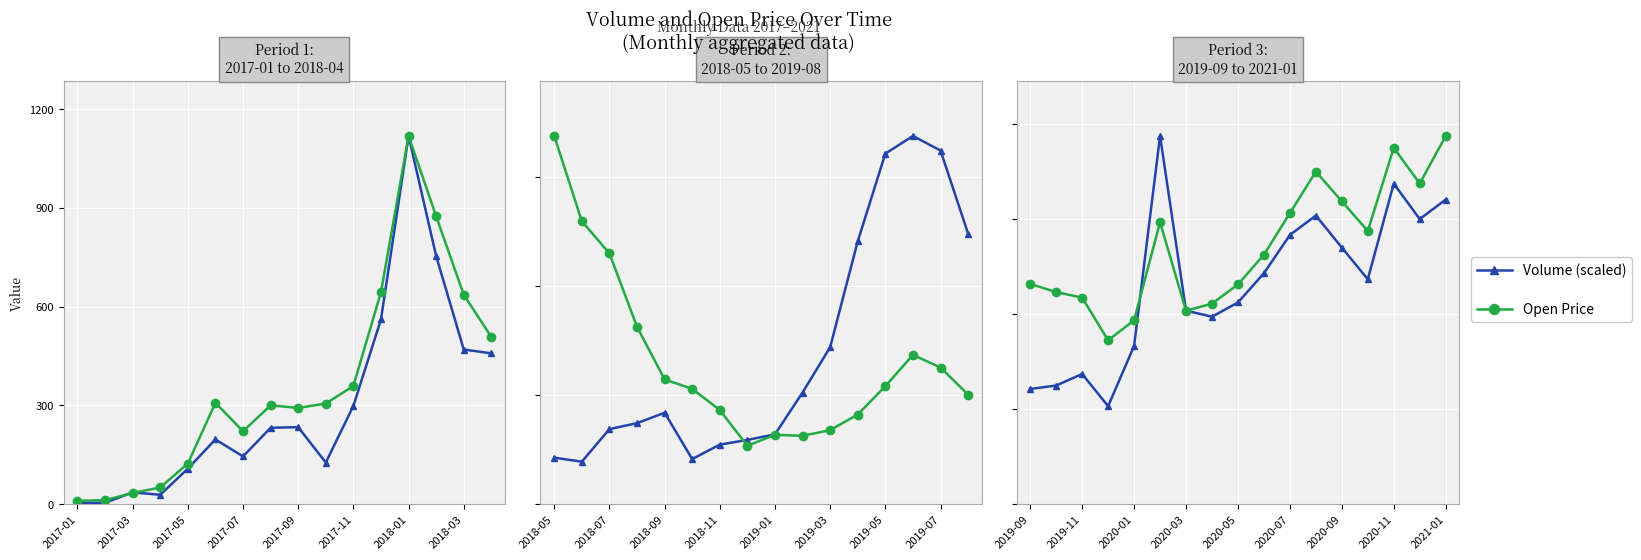

Which series ends up on top after the final intersection of Volume (scaled) and Open Price?

Open Price